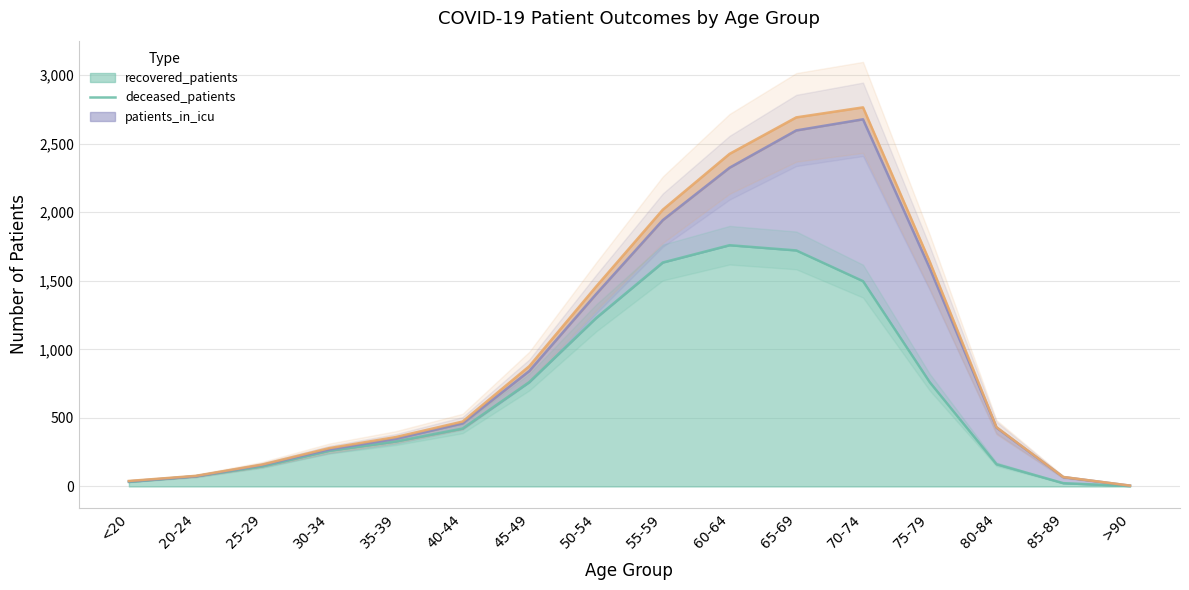

Is it true that recovered_patients equals 1721 at 65-69?

True